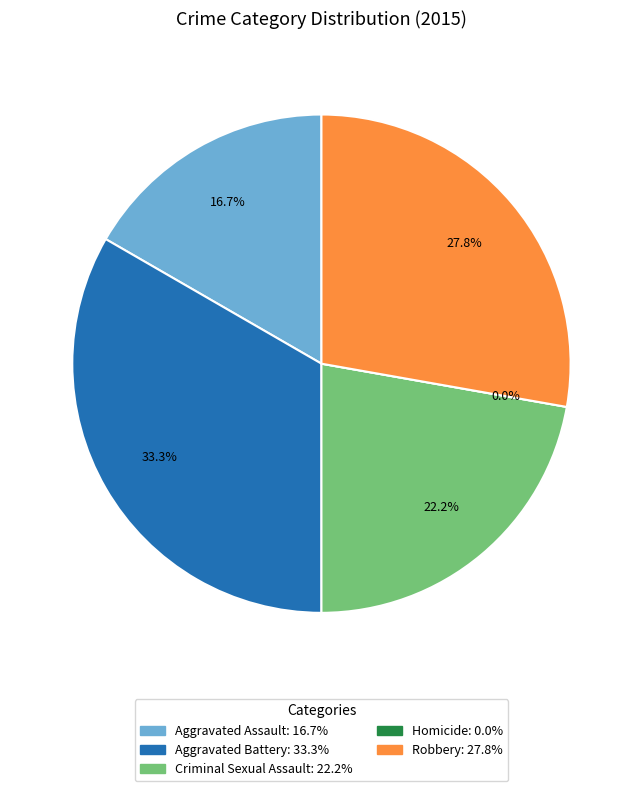

The Robbery slice represents 28% of the pie. True or false?

True